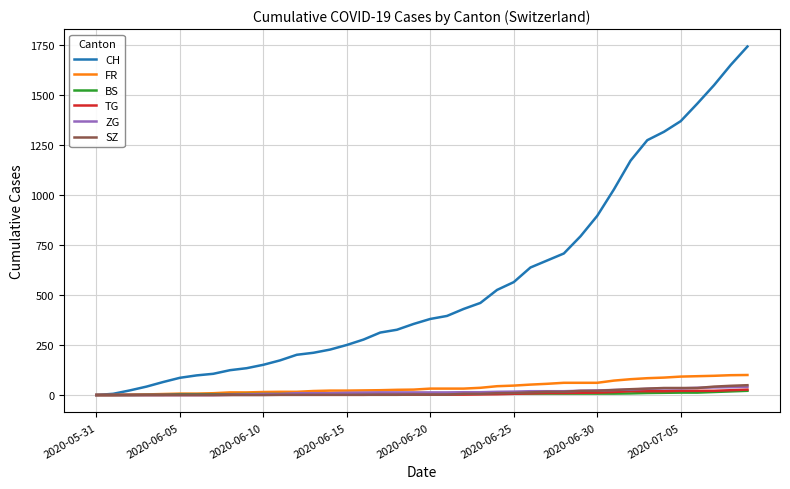

What is the greatest value displayed?

1741